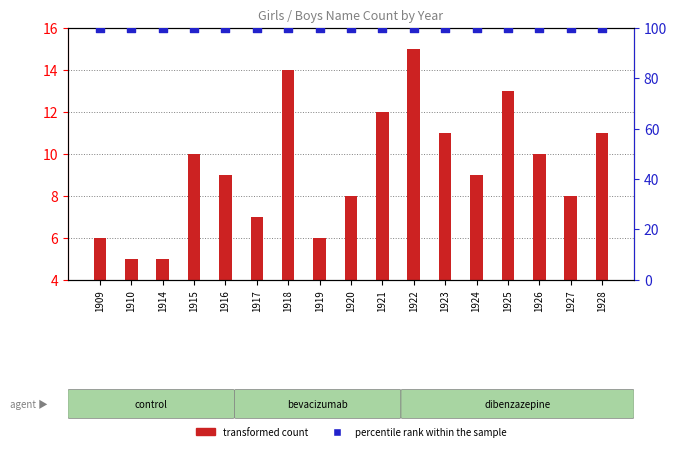

At which category is the sum across all series the highest?

1922